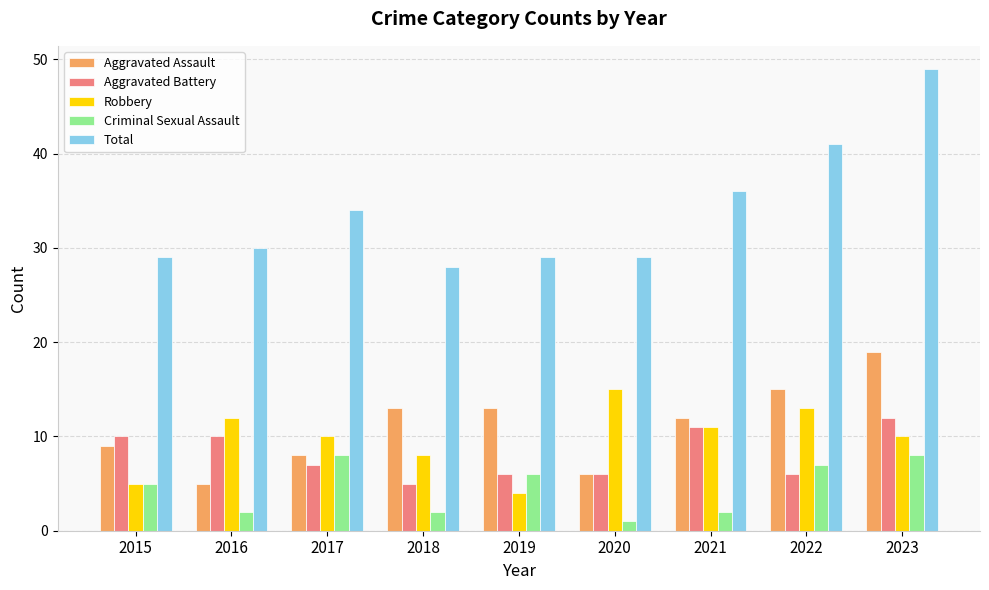

How many bars are there in total?

45